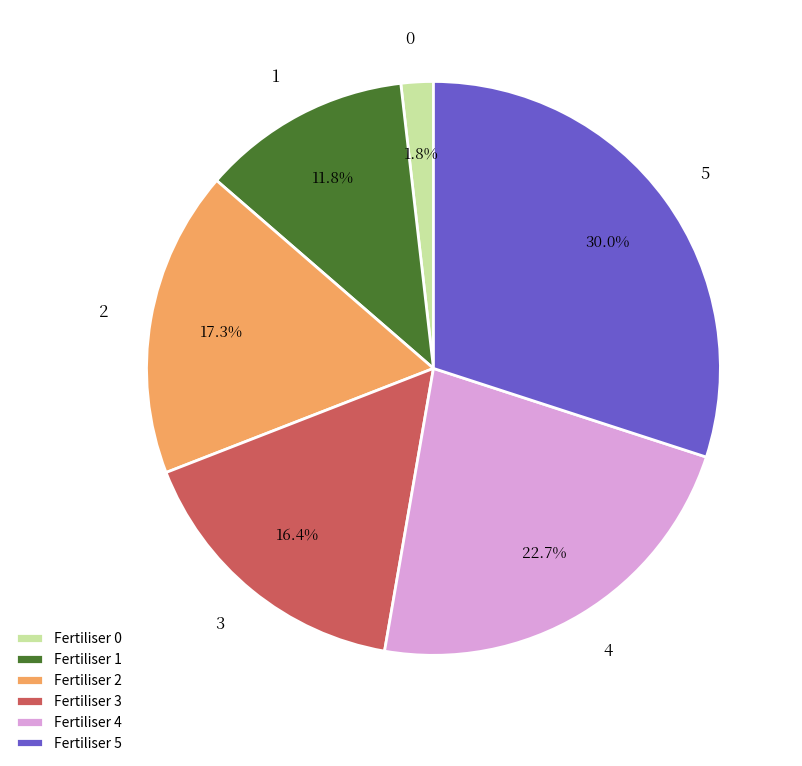

Is the sum of Fertiliser 0 and Fertiliser 5 greater than half?

No